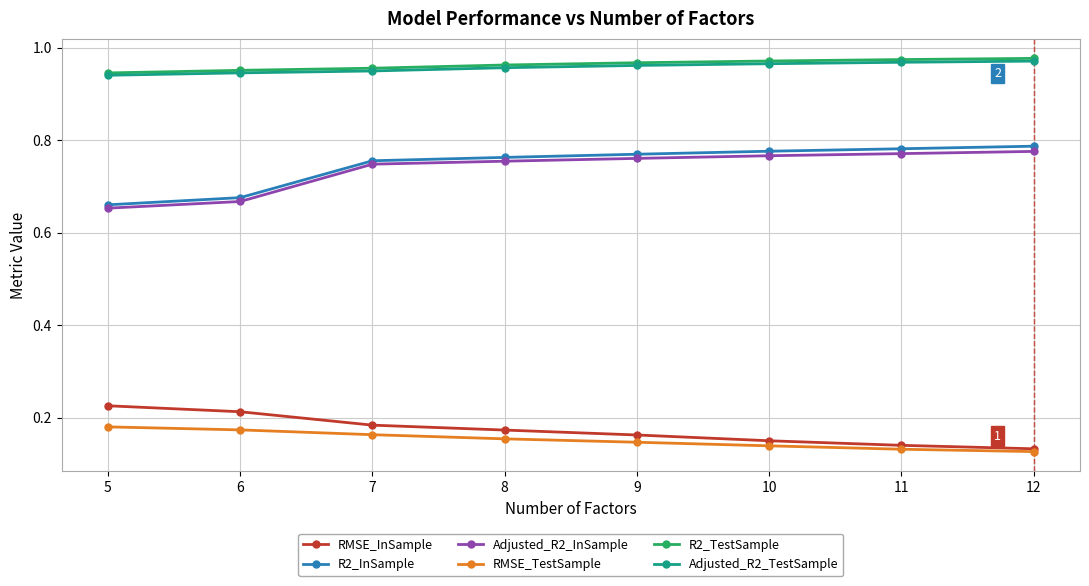

True or false: RMSE_TestSample and Adjusted_R2_InSample cross at least once.

False